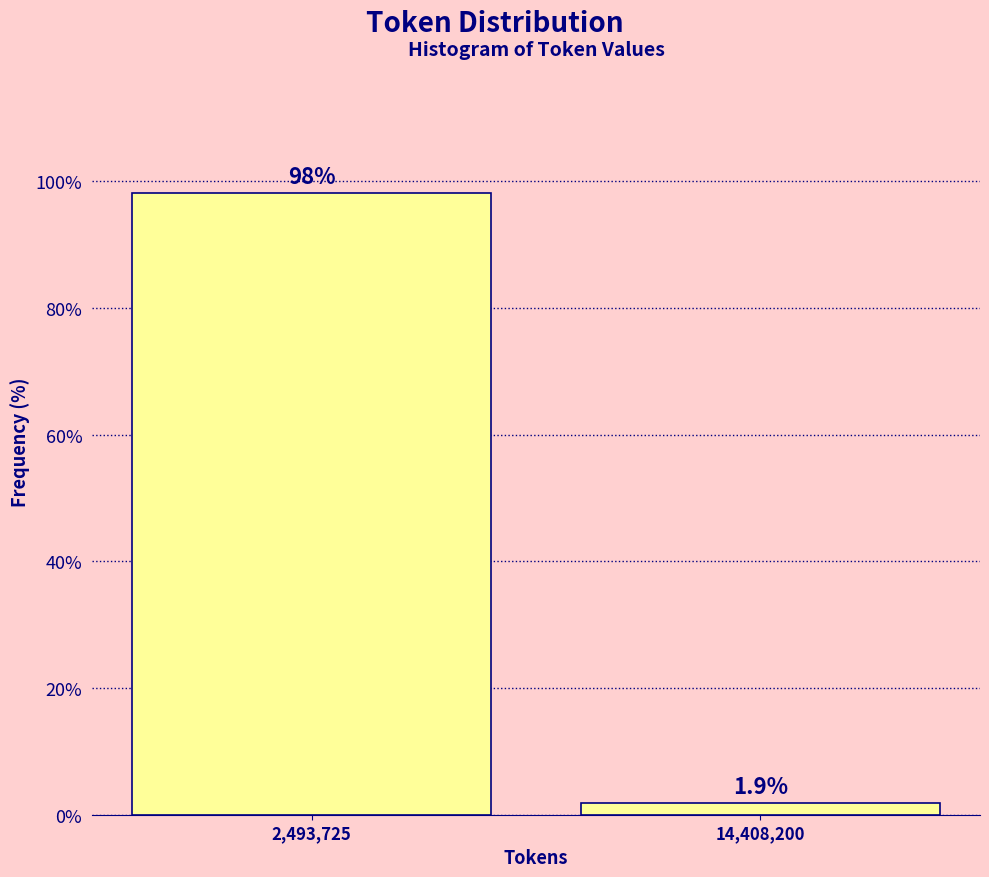

Reading left to right, what are all the values shown in this chart?

98.1	1.9